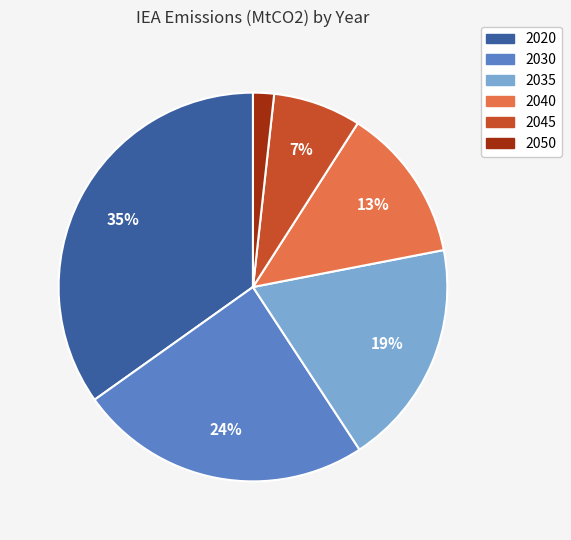

Which has a higher value, 2030 or 2040?

2030